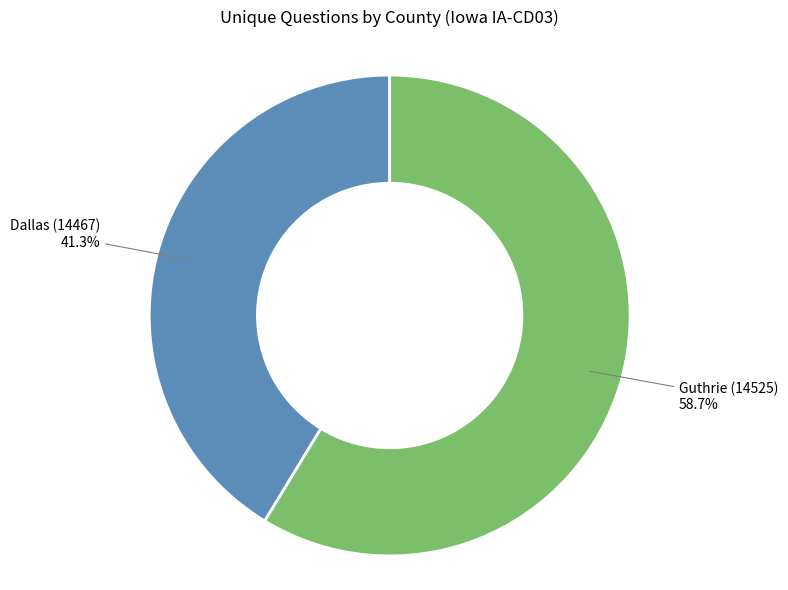

Is there any slice that represents more than half of the pie?

Yes